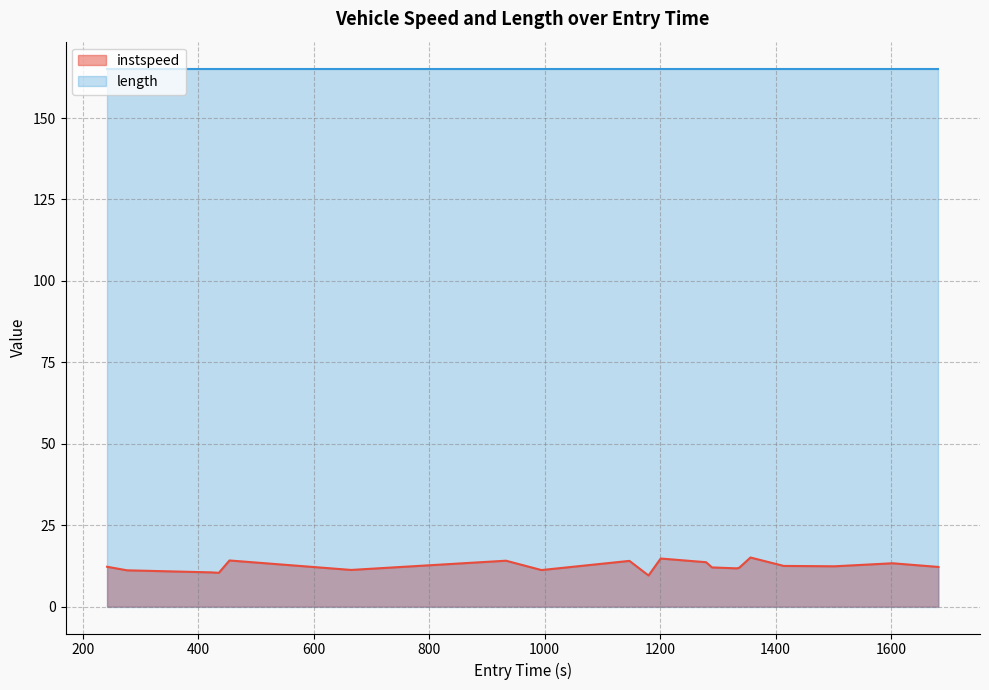

What is the difference between the maximum and second lowest values?

4.7